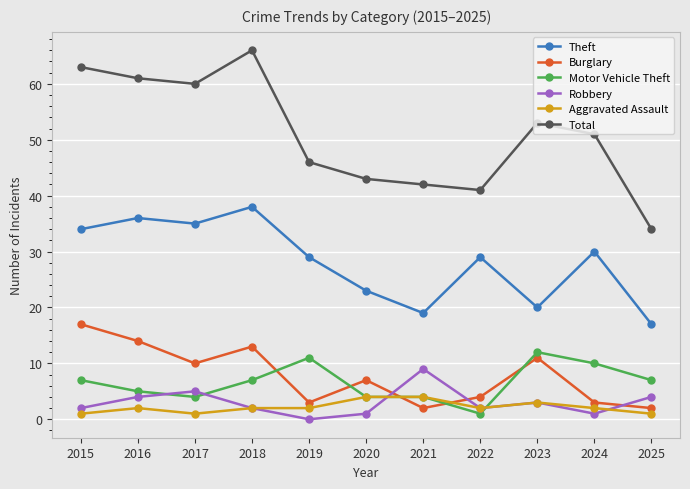

What is the value of the Theft point at the 11th from the left?

17